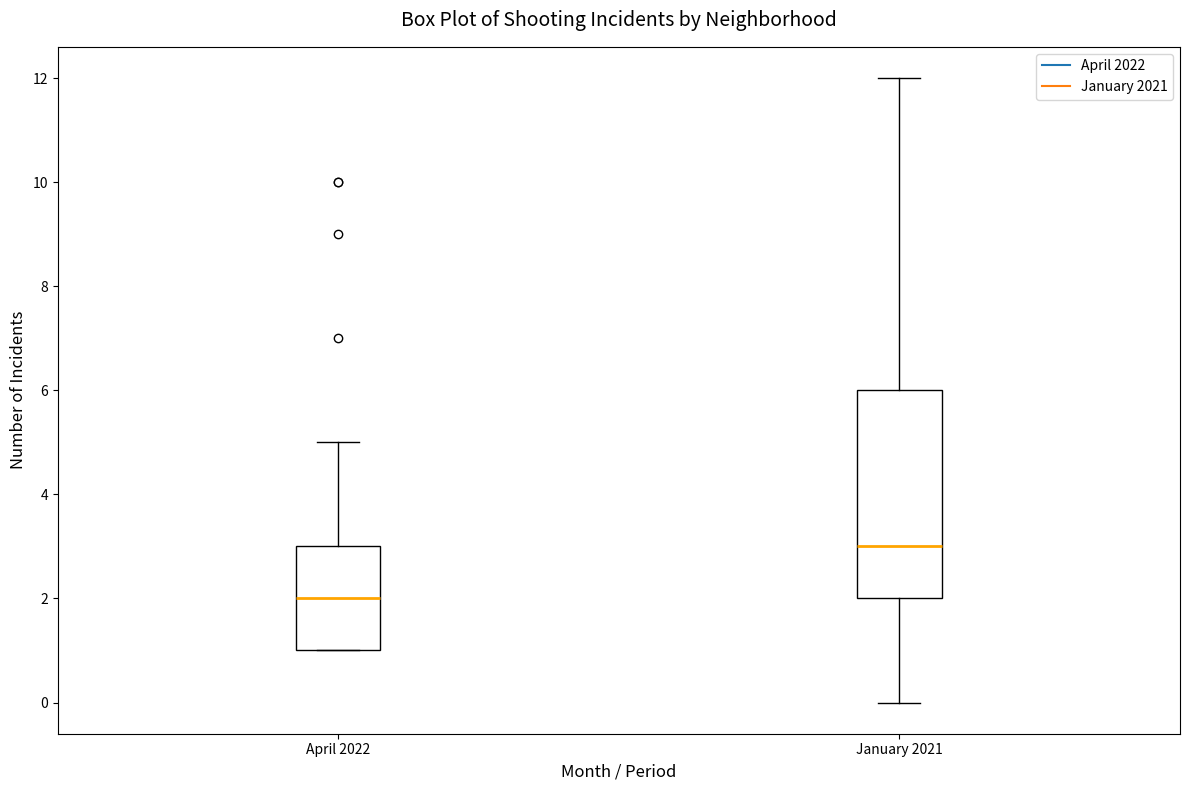

Reading left to right, read every box against the y-axis: the position of its median line, the range the box covers, and the ends of its whiskers. The values are not printed on the chart, so give them approximately, as read against the axis.

April 2022: median 2, box 1 to 3, whiskers 1 to 5
January 2021: median 3, box 2 to 6, whiskers 0 to 12